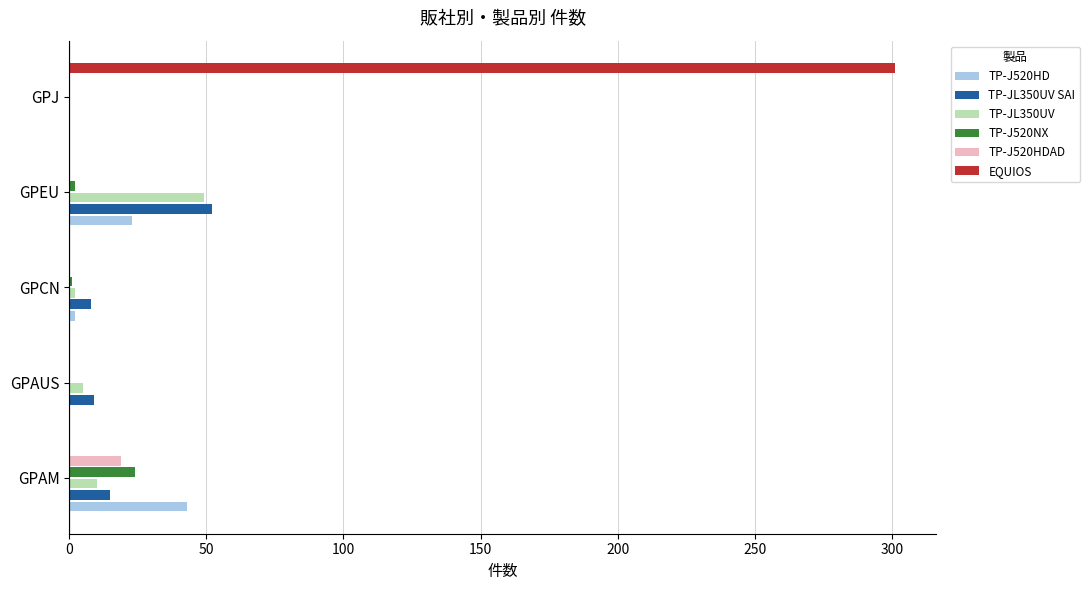

Which series has the largest total across all categories?

EQUIOS